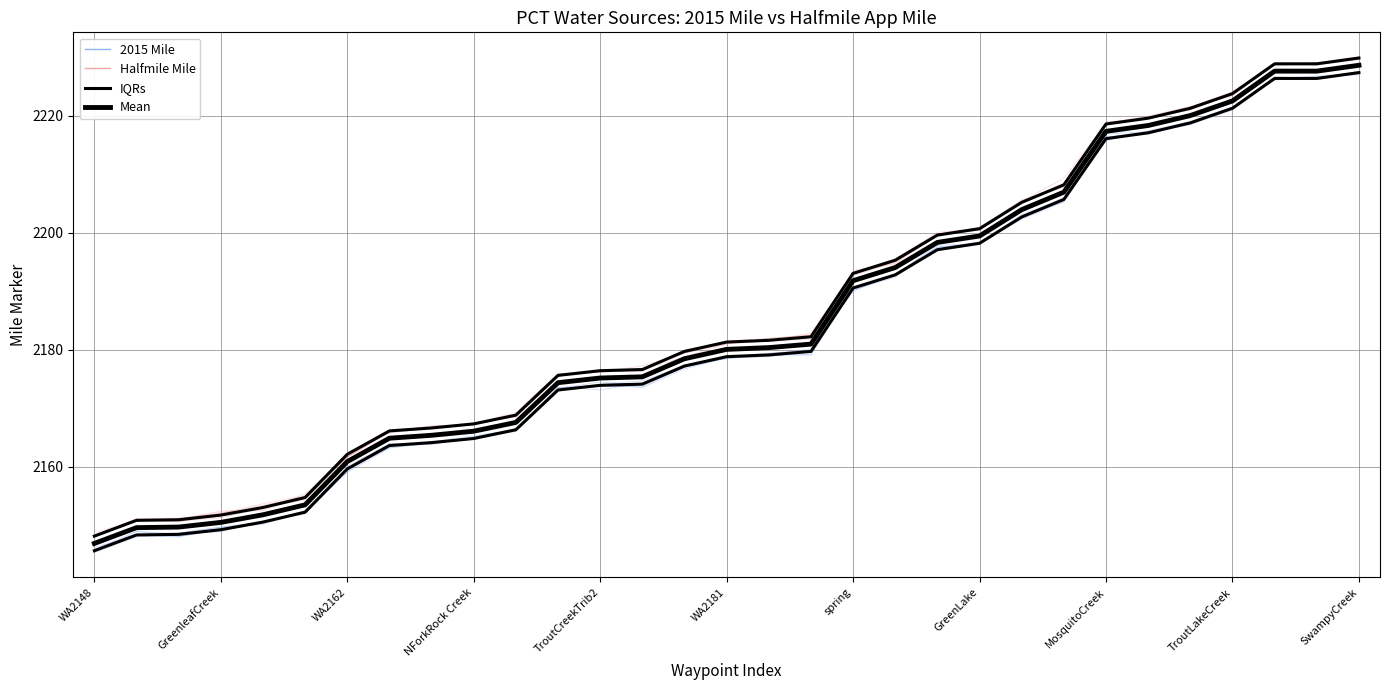

What is the difference between the highest and lowest values at 23?

2.5